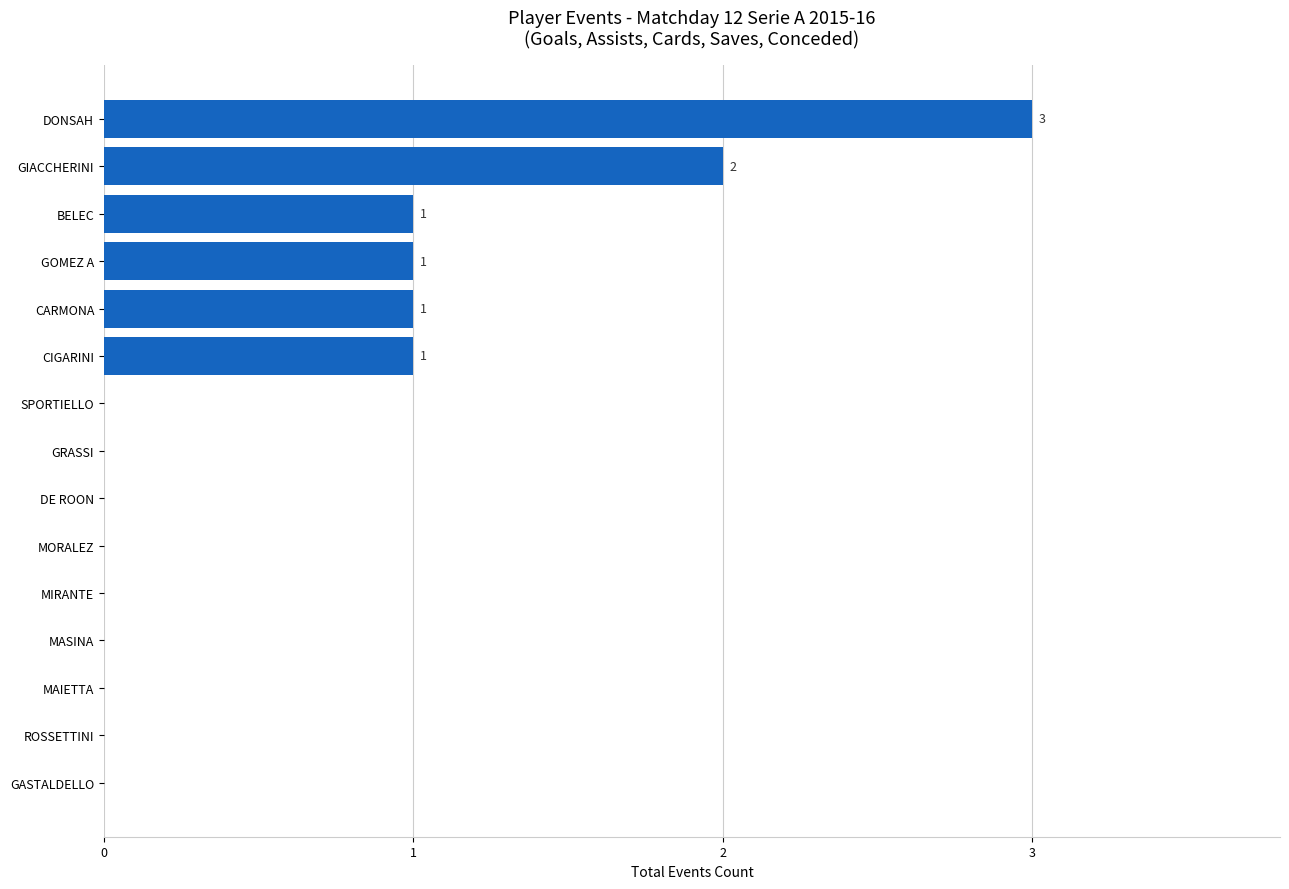

Are the bars horizontal?

Yes